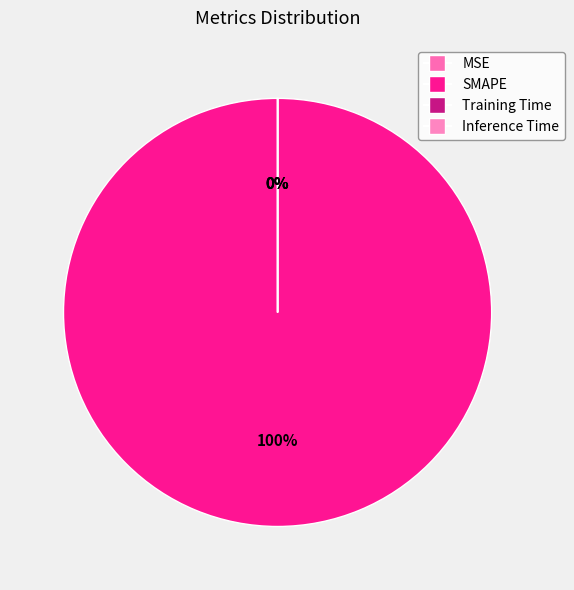

What percentage is the SMAPE slice, to the nearest percent?

100%